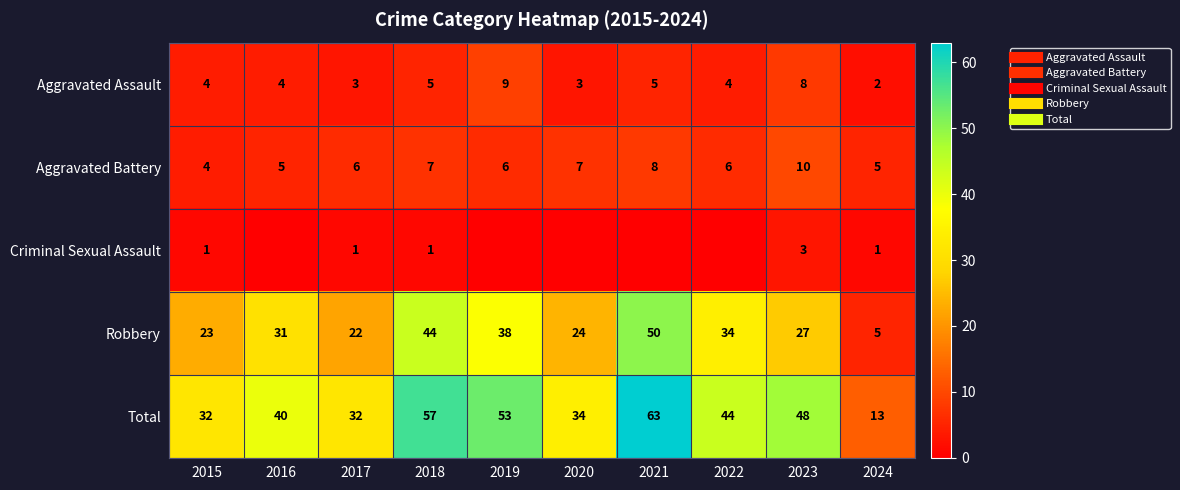

Count the number of data series in this chart.

5